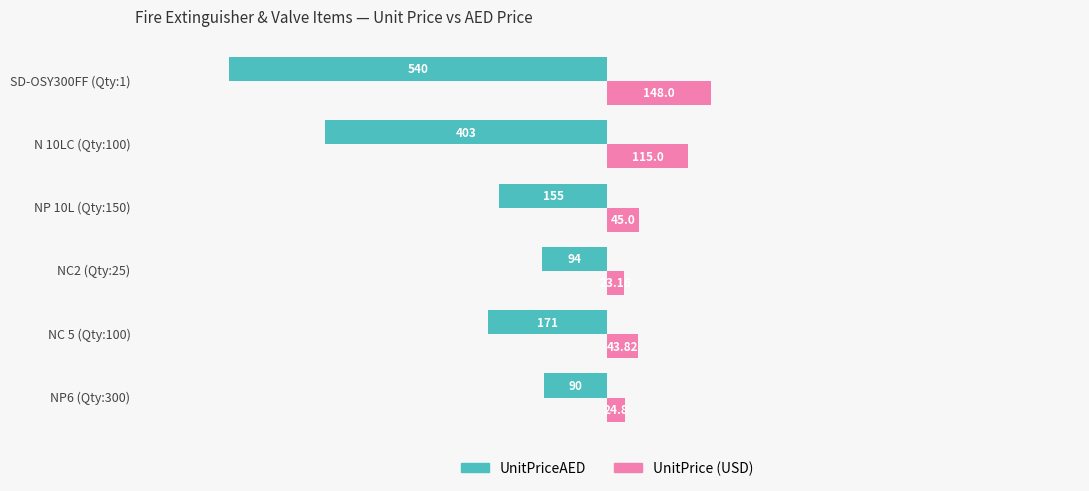

At which category is the sum across all series the highest?

NP6 (Qty:300)